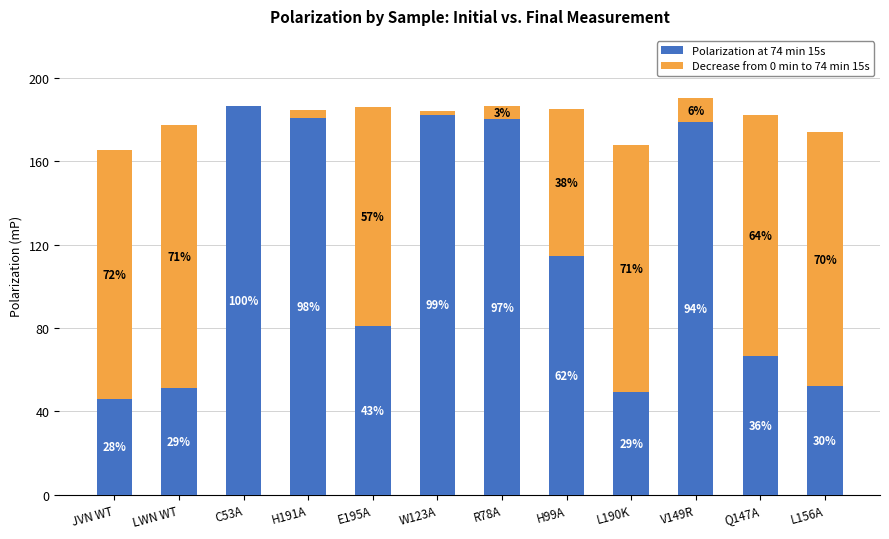

At which category is the sum across all series the highest?

V149R